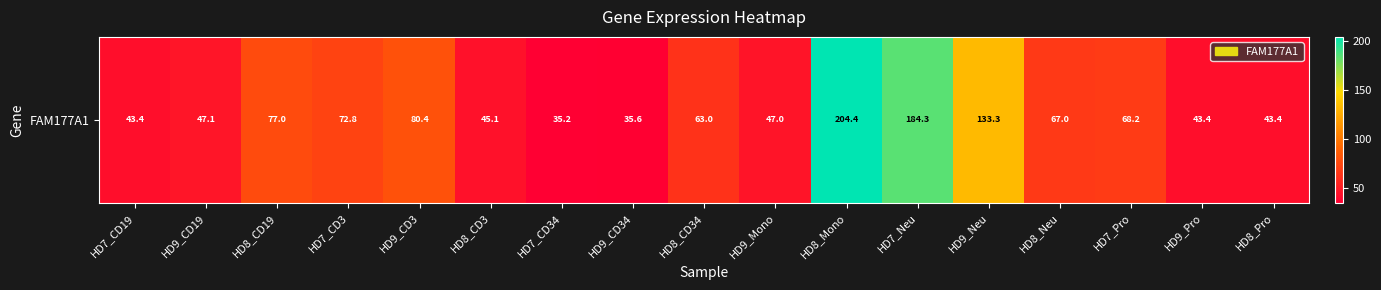

What is the change in value from HD9_Mono to HD8_Pro?

-3.6